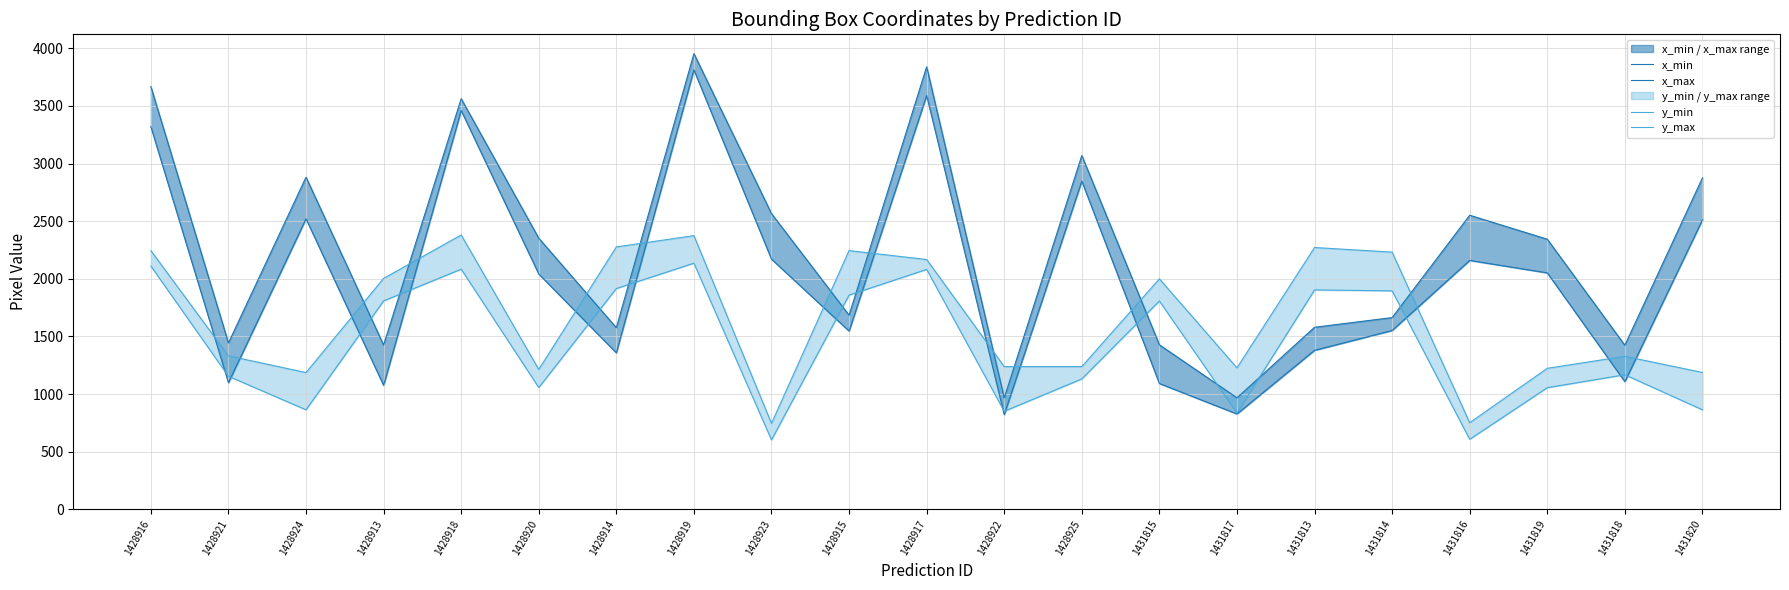

True or false: x_min and x_max cross at least once.

False